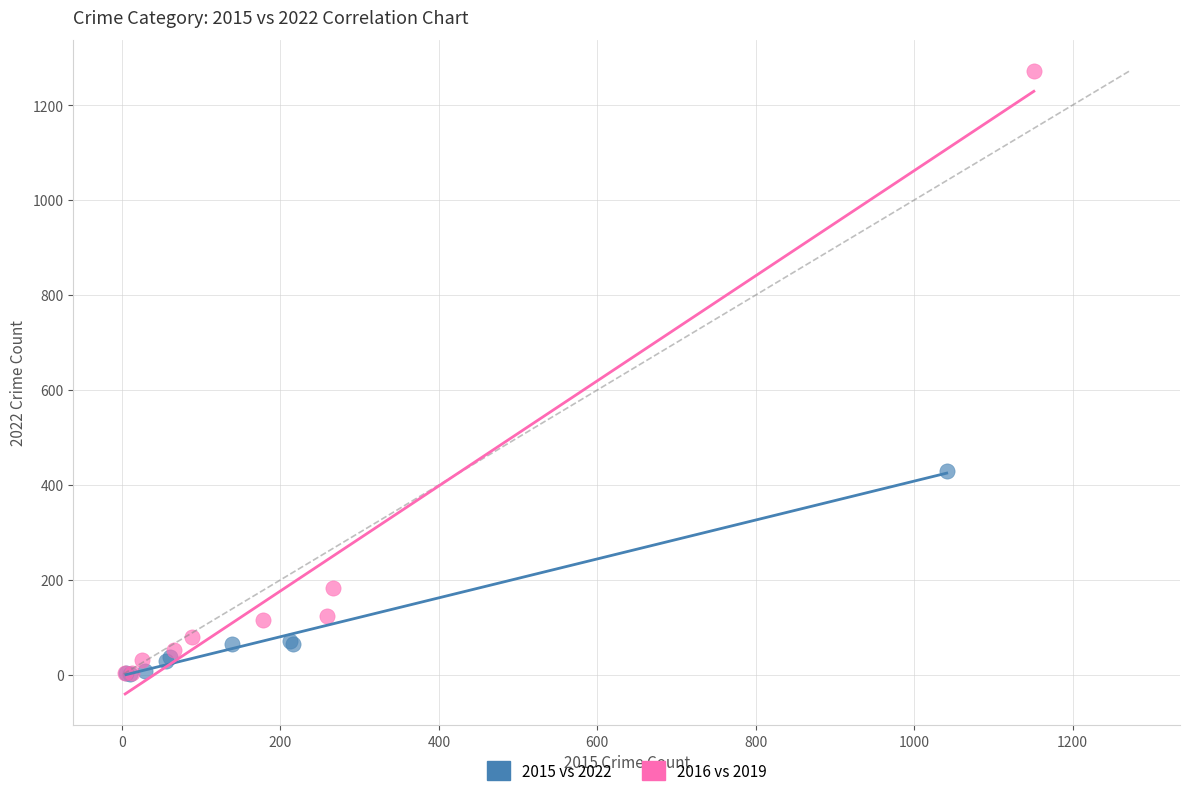

Which series reaches the maximum Y coordinate?

2016 vs 2019